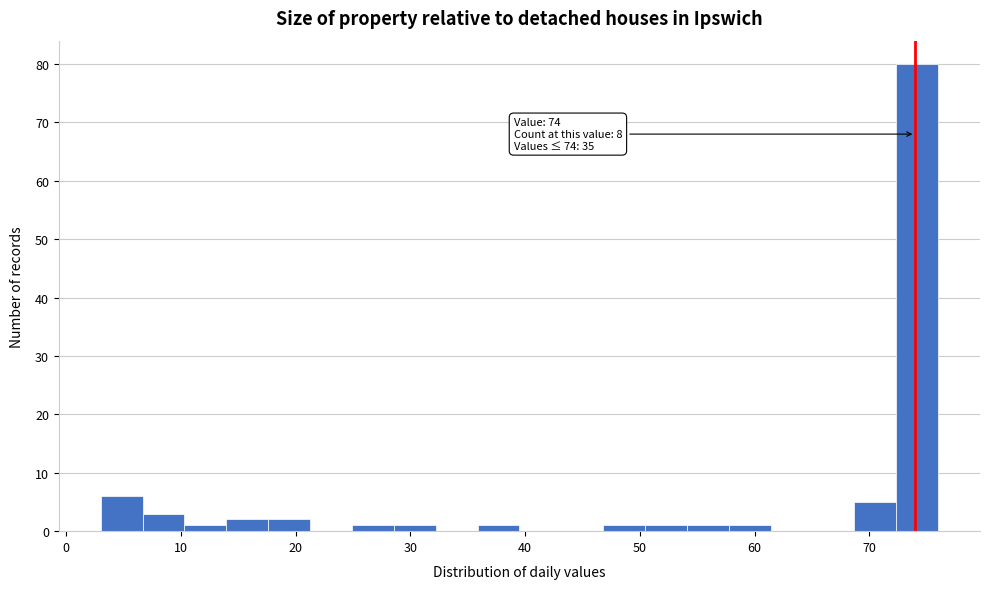

Around what value on the x-axis is the tallest bar? Give the approximate position of its centre, as read against the axis.

74